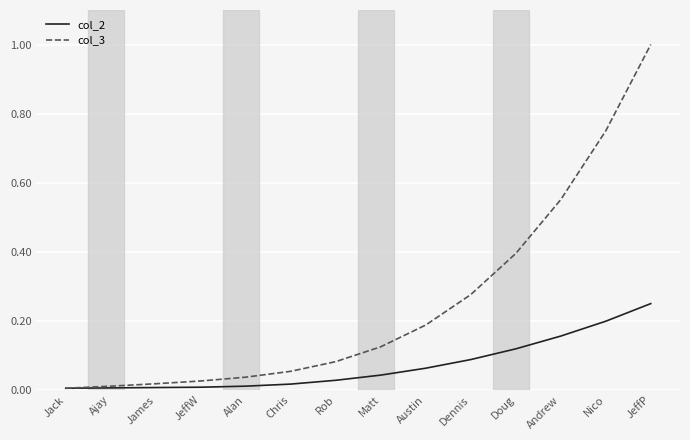

At which category is the sum across all series the highest?

JeffP